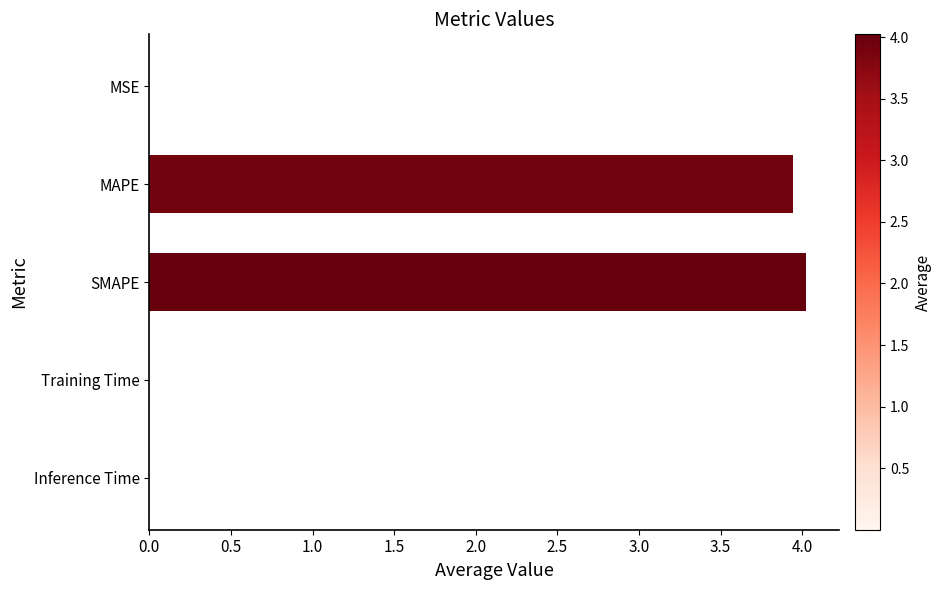

Which has a higher value, MAPE or Training Time?

MAPE